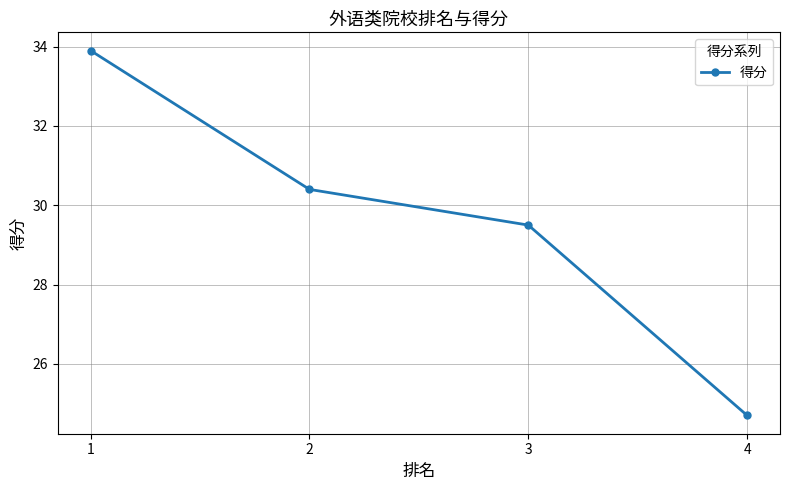

How many data points are less than 30?

2